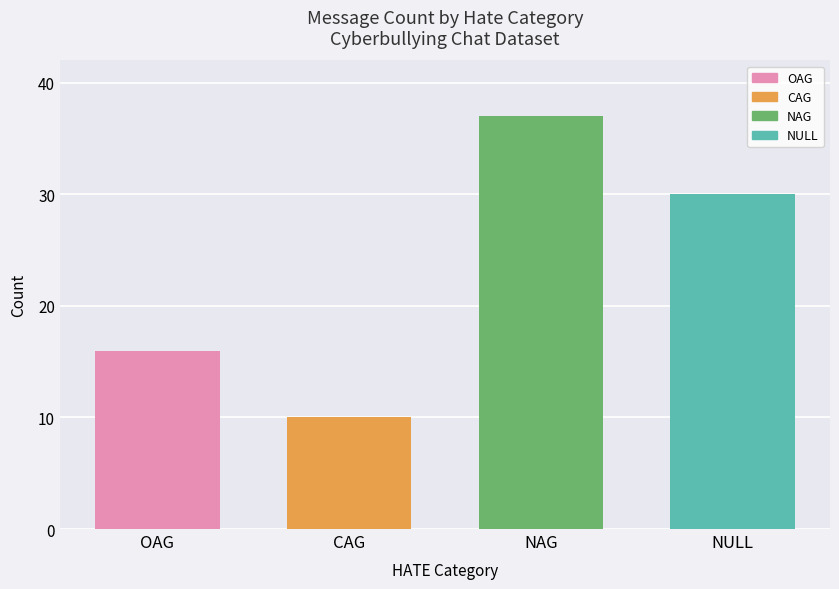

The chart shows a value of 10 at CAG. True or false?

True